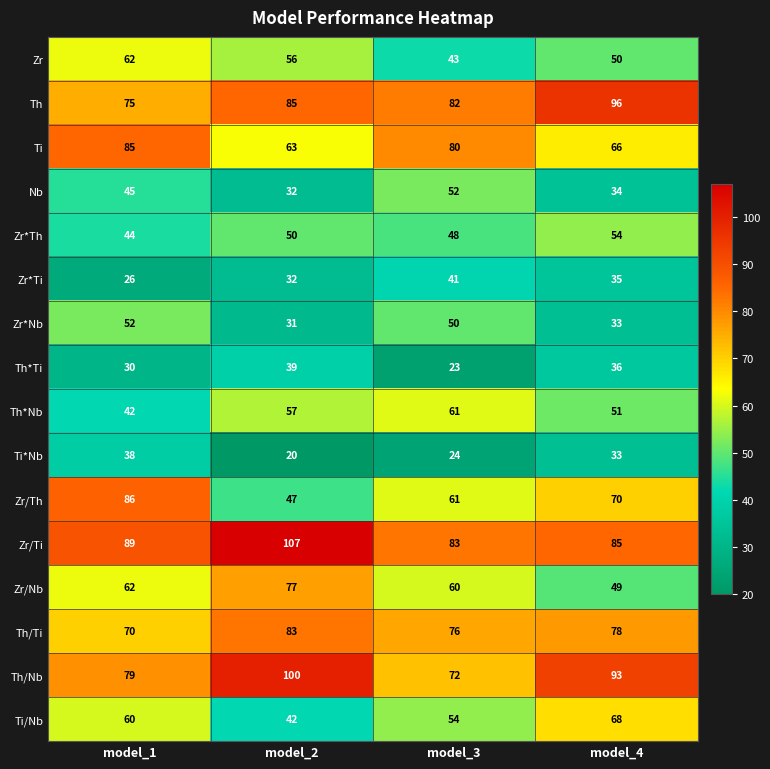

The Nb series shows 19 at model_4. True or false?

False